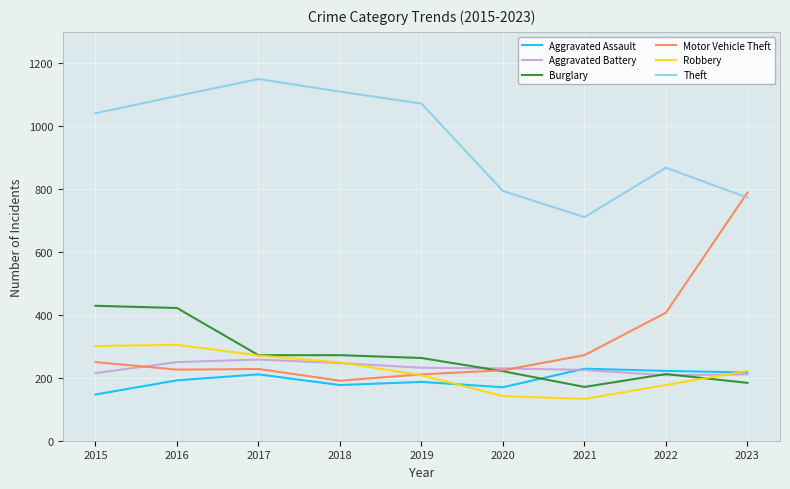

Which series has the largest total across all categories?

Theft